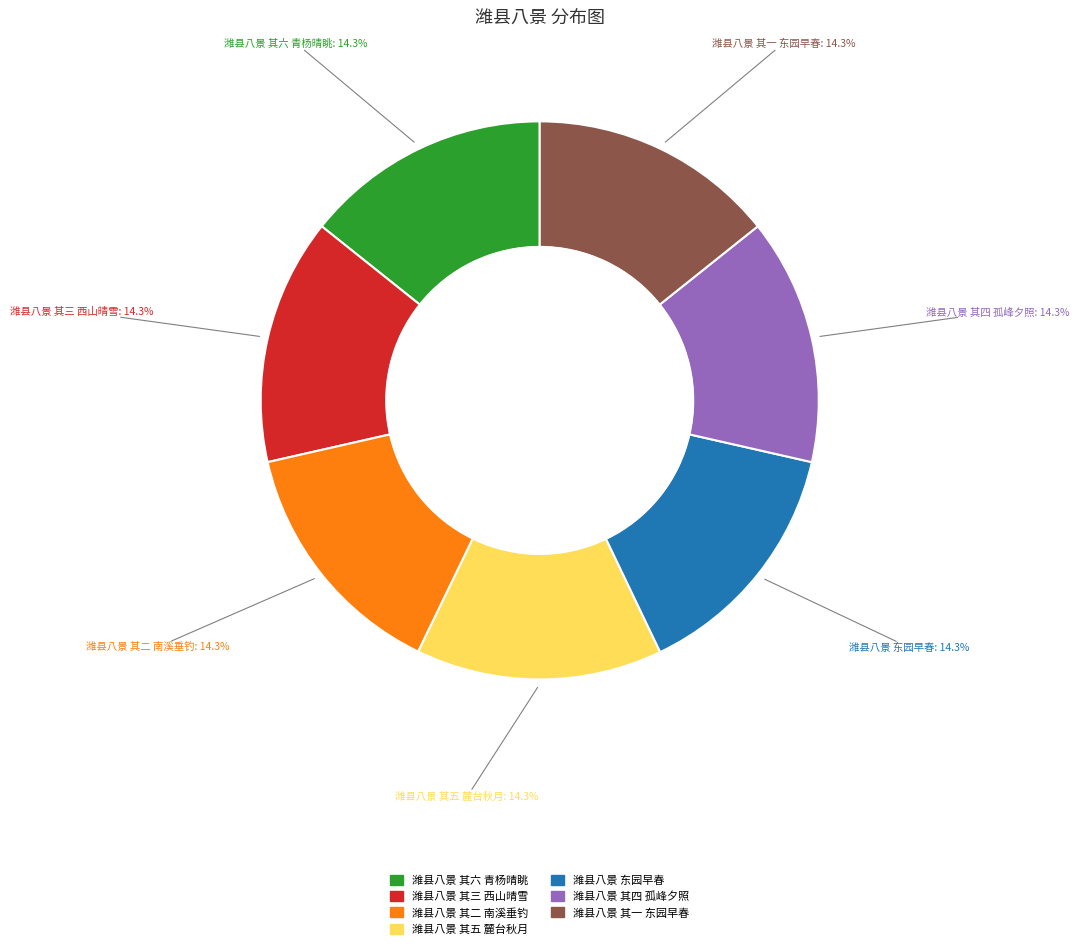

The 潍县八景 其三 西山晴雪 slice represents 3% of the pie. True or false?

False